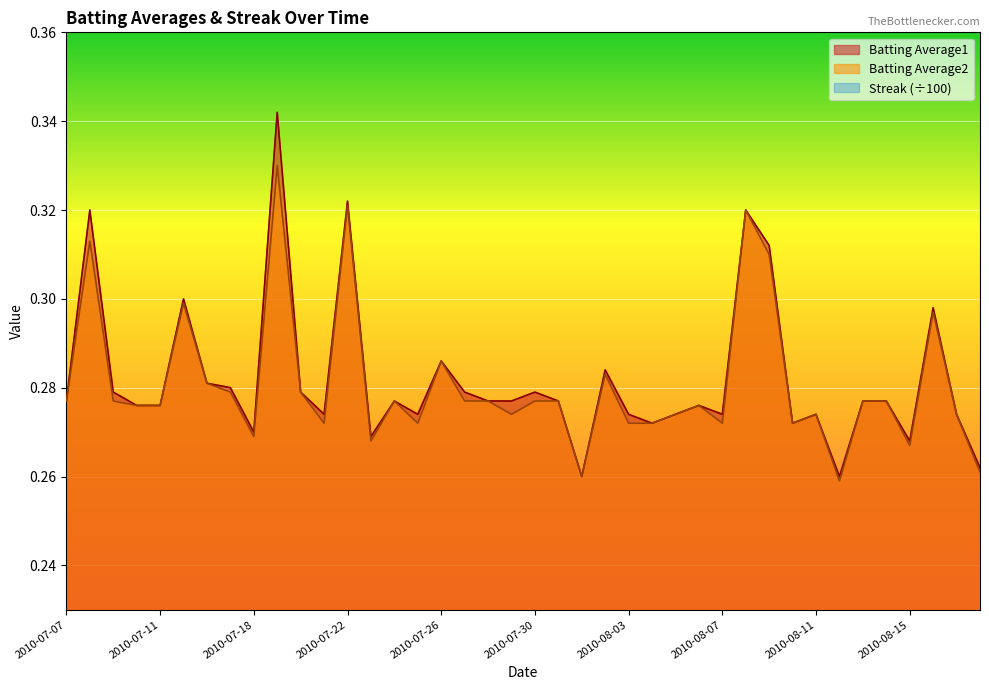

What position from the right is 2010-08-04?

15